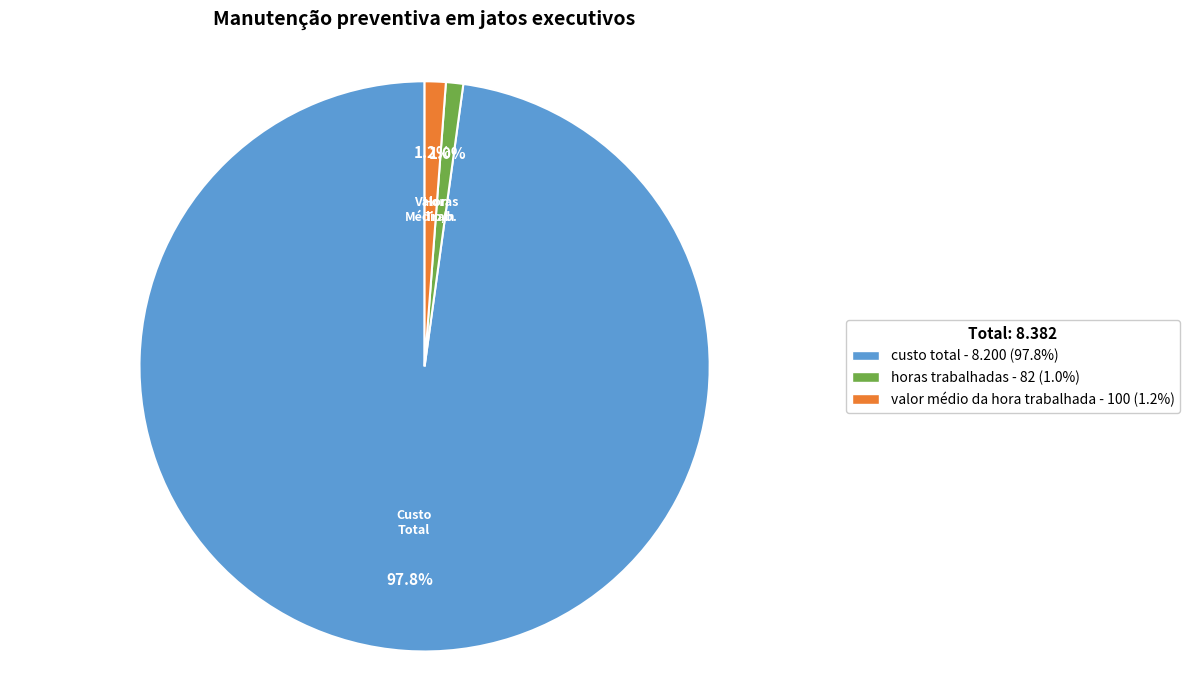

What percentage is the horas trabalhadas slice, to the nearest percent?

1%